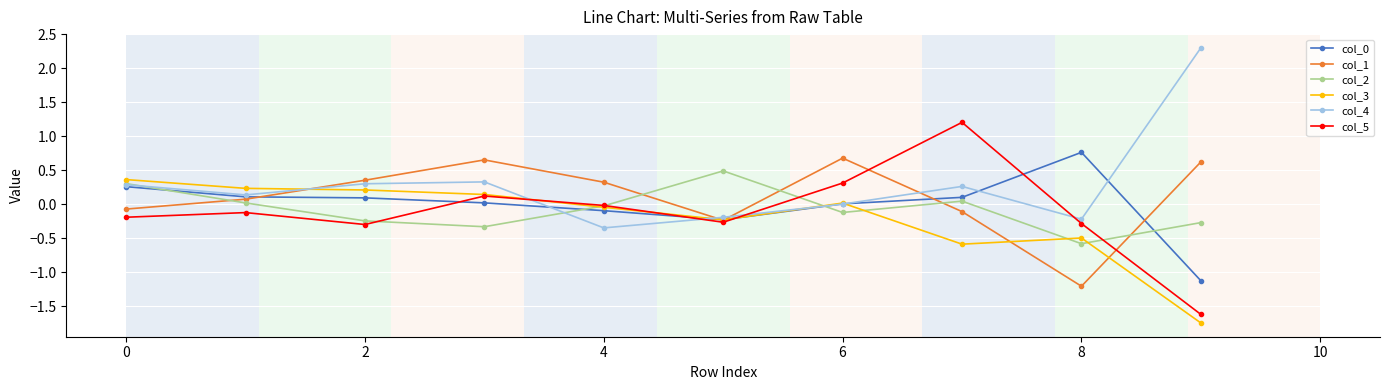

Count the number of categories in the chart.

10